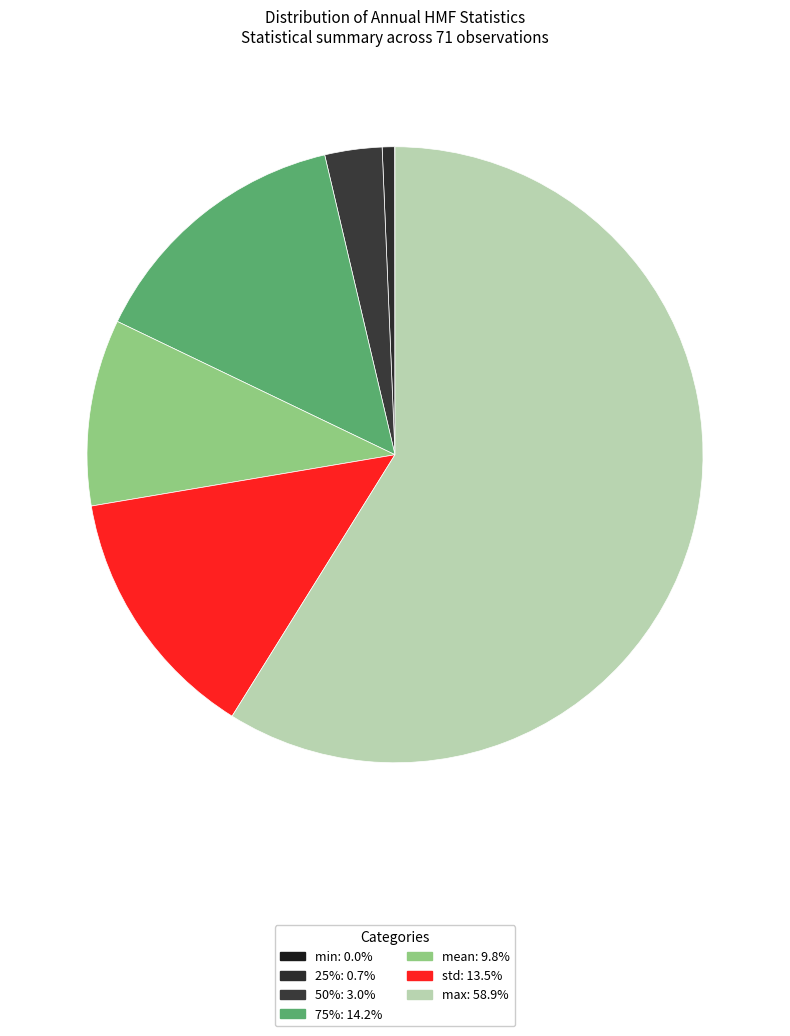

Combined, do 75% and max account for over 50%?

Yes